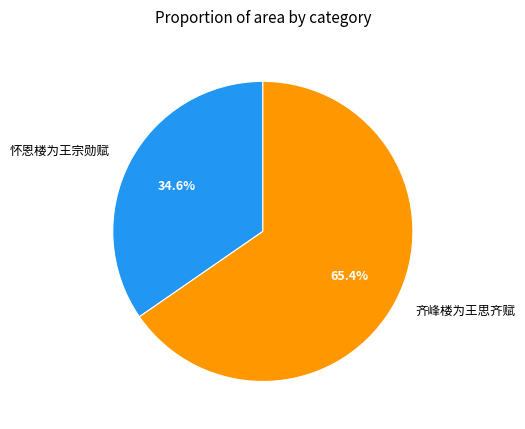

How many segments does this pie chart have?

2